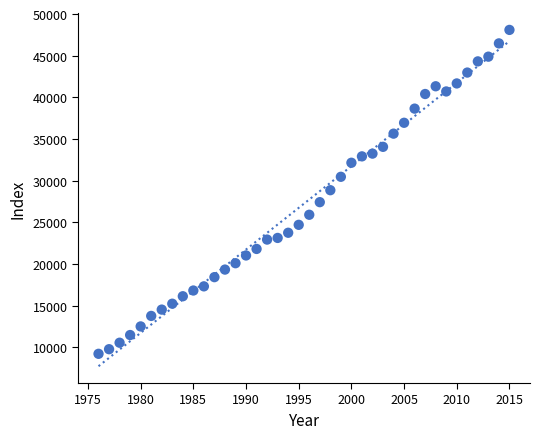

What is the range of X values (max minus min)?

39.0